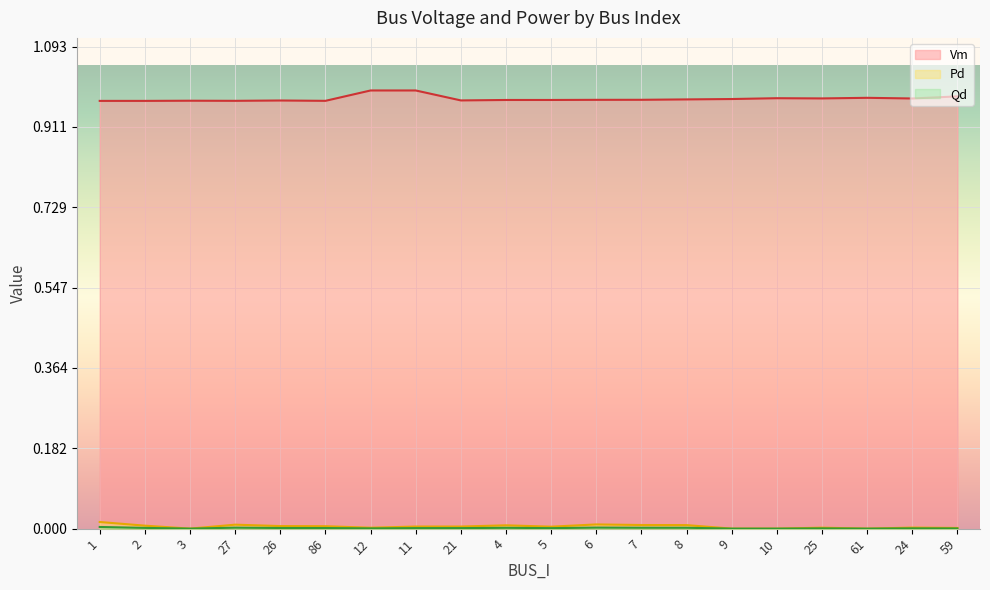

At which category is the sum across all series the highest?

11